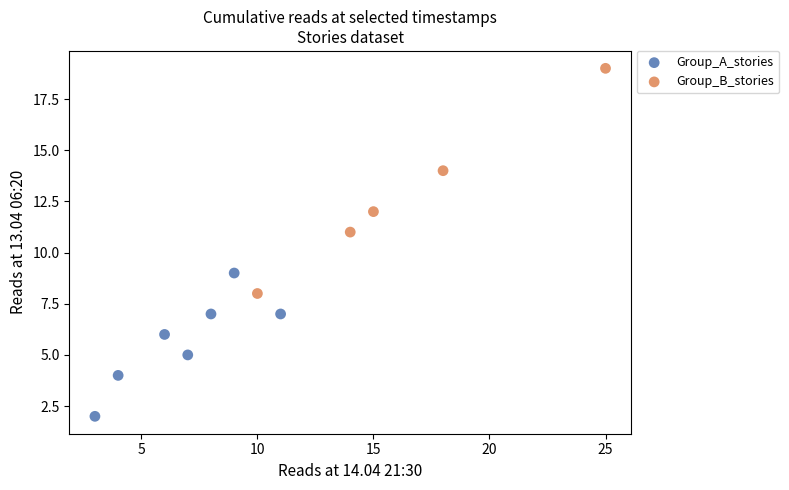

What are all the series names shown in the legend?

Group_A_stories, Group_B_stories